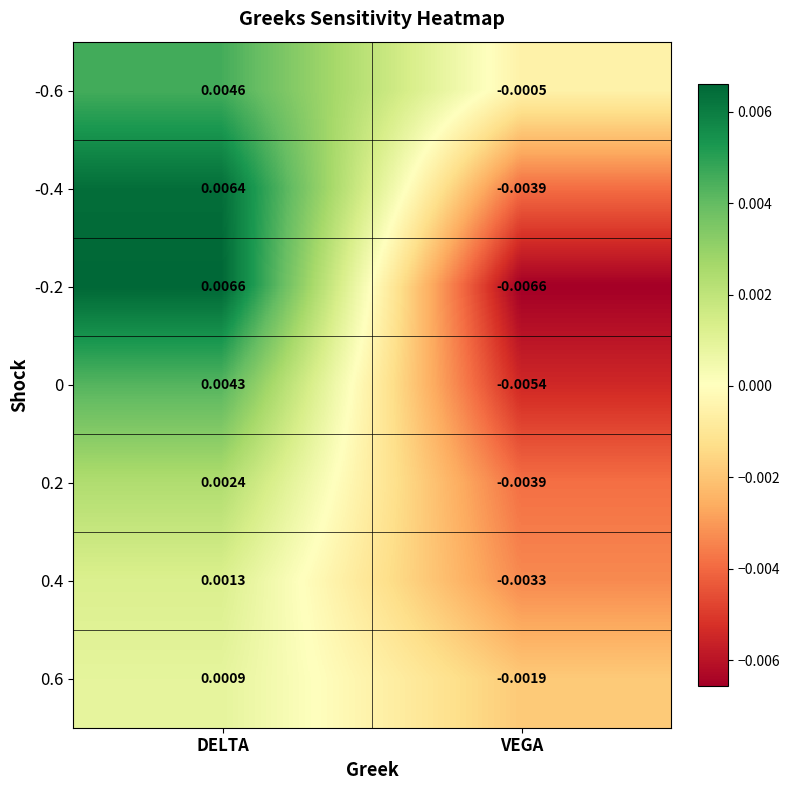

Which category has the lowest value in the 0.2 series?

VEGA